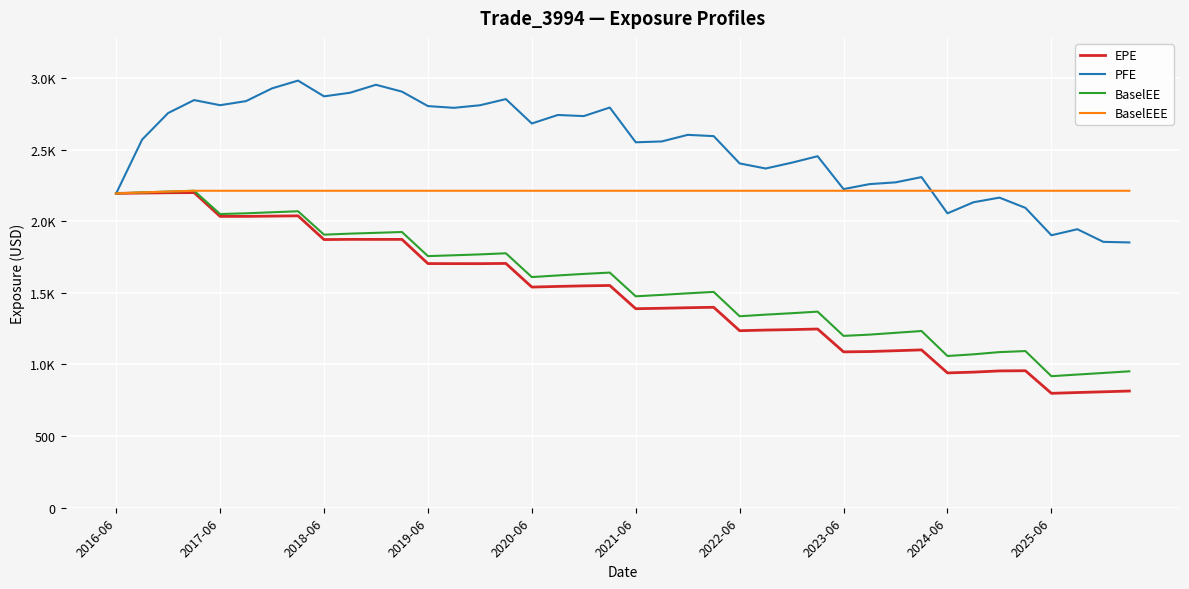

What are all the series names shown in the legend?

EPE, PFE, BaselEE, BaselEEE